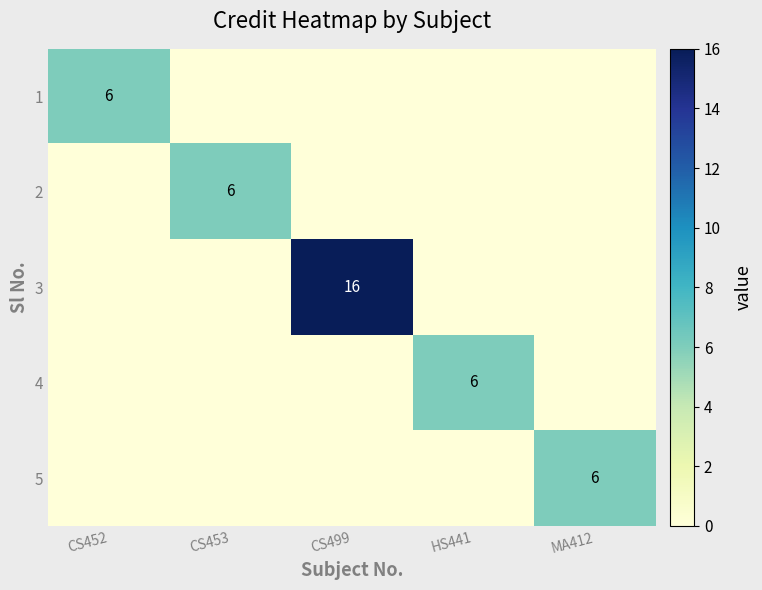

The 5 series shows 4 at MA412. True or false?

False